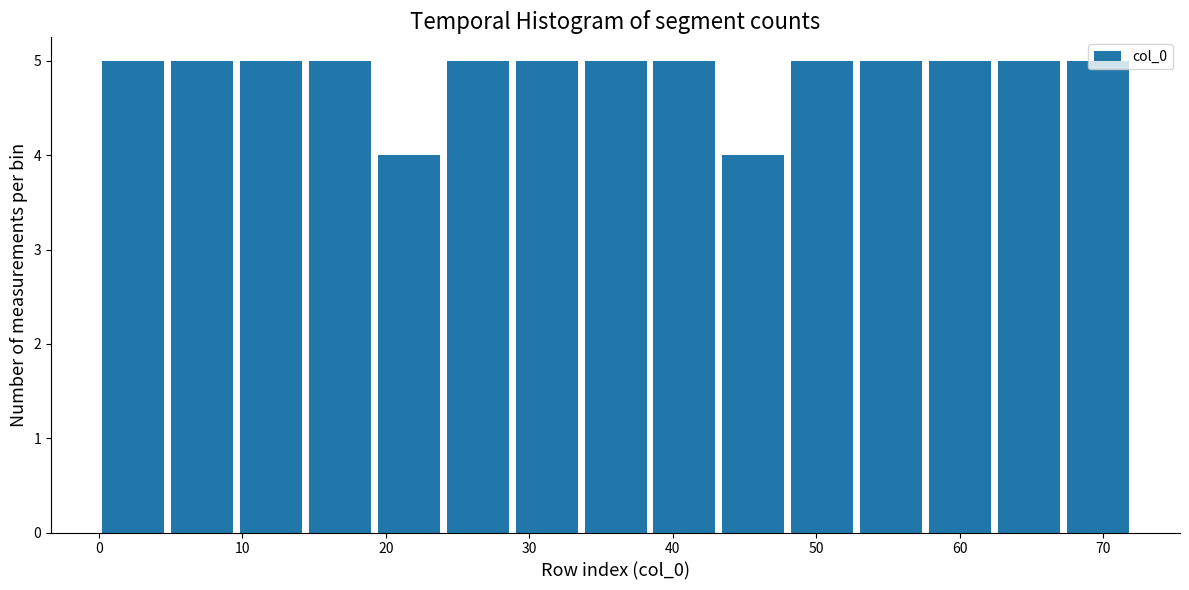

How tall is the bar that spans 19.2 to 24.0 on the x-axis? Neither the bar edges nor the heights are printed on the chart, so give them approximately, as read against the axes.

4